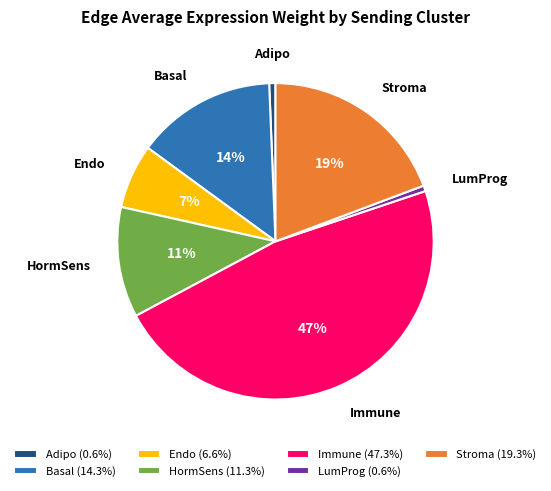

Does any single category account for the majority?

No